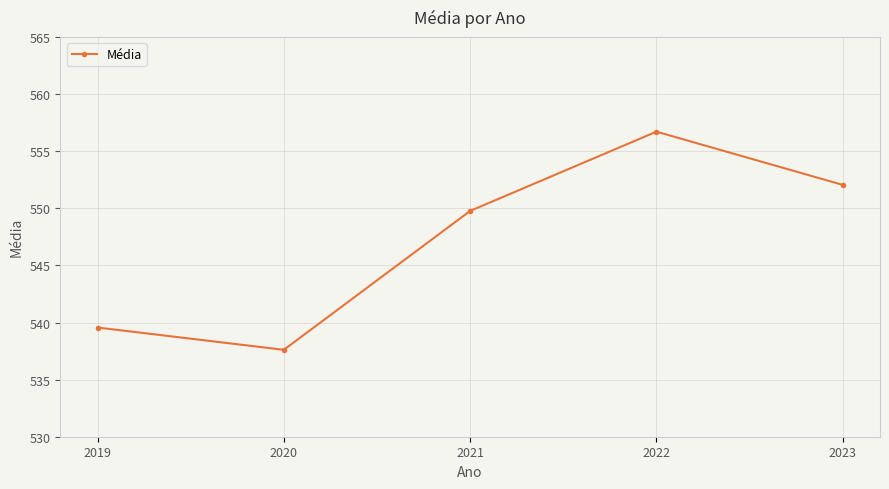

How many points are higher than both their immediate neighbors (excluding endpoints)?

1